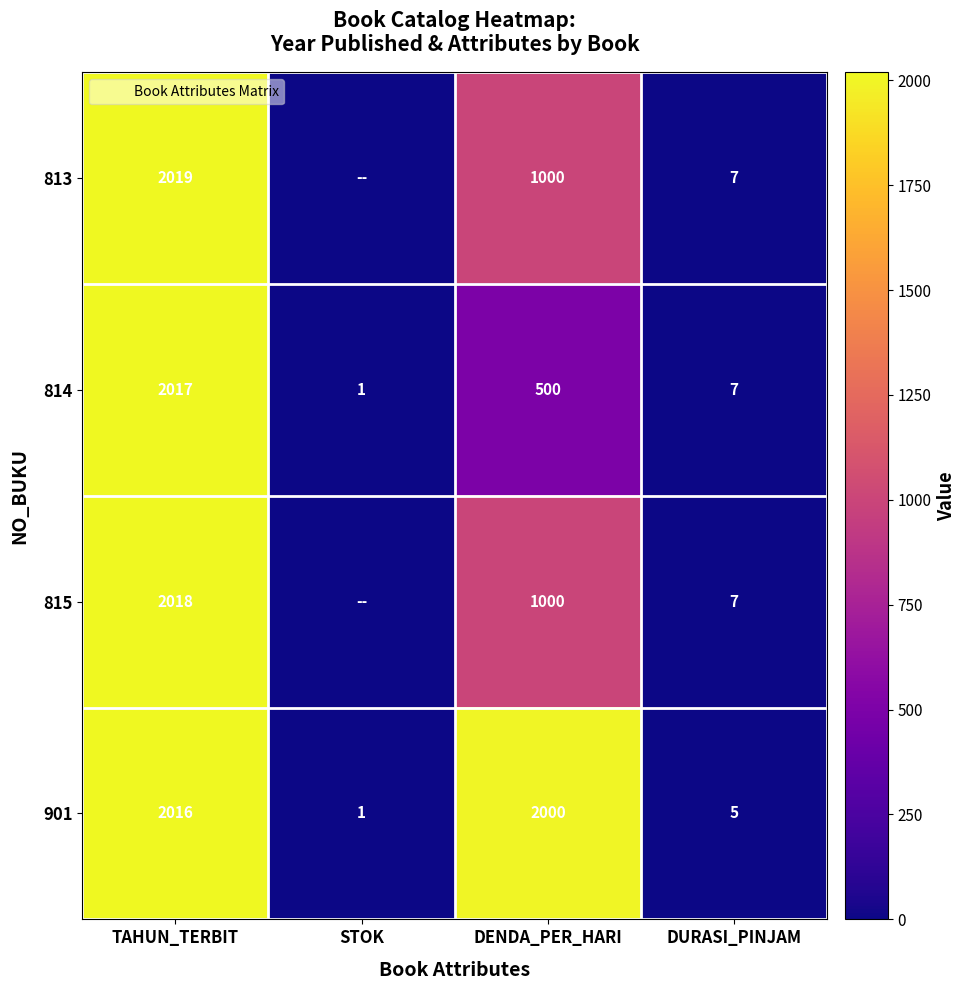

Where is 814 nearest to the value 1009?

DENDA_PER_HARI